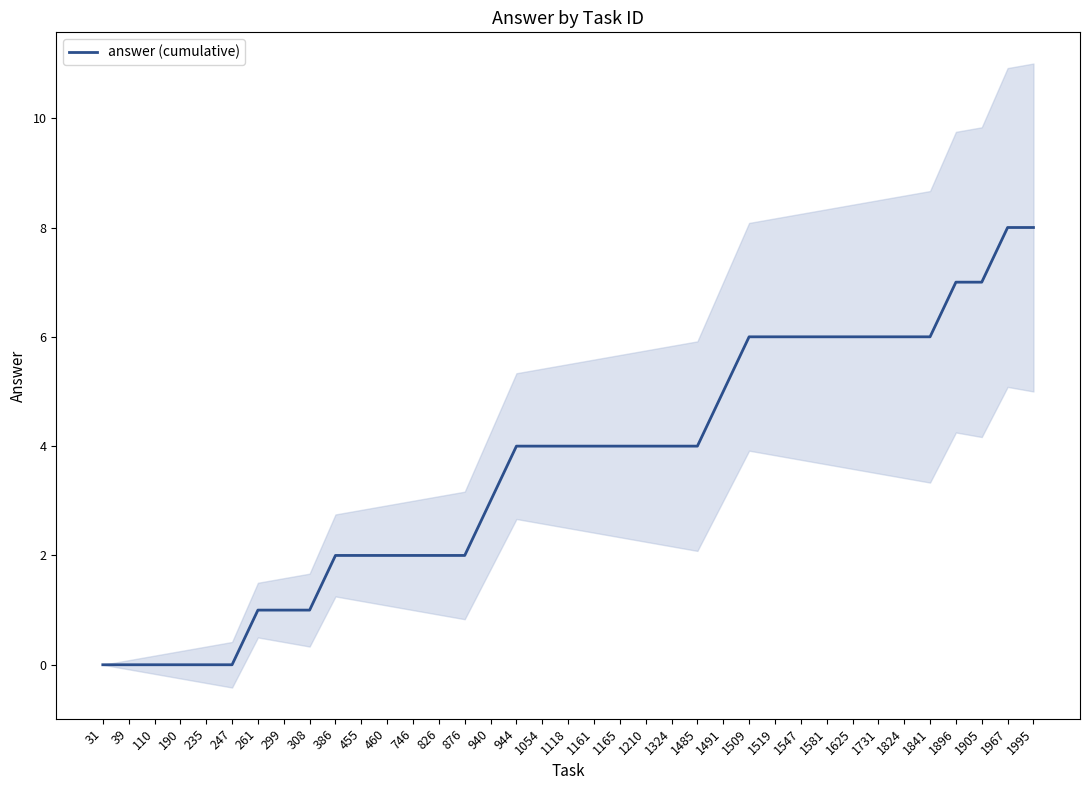

Is this an area chart (filled region under the line)?

No